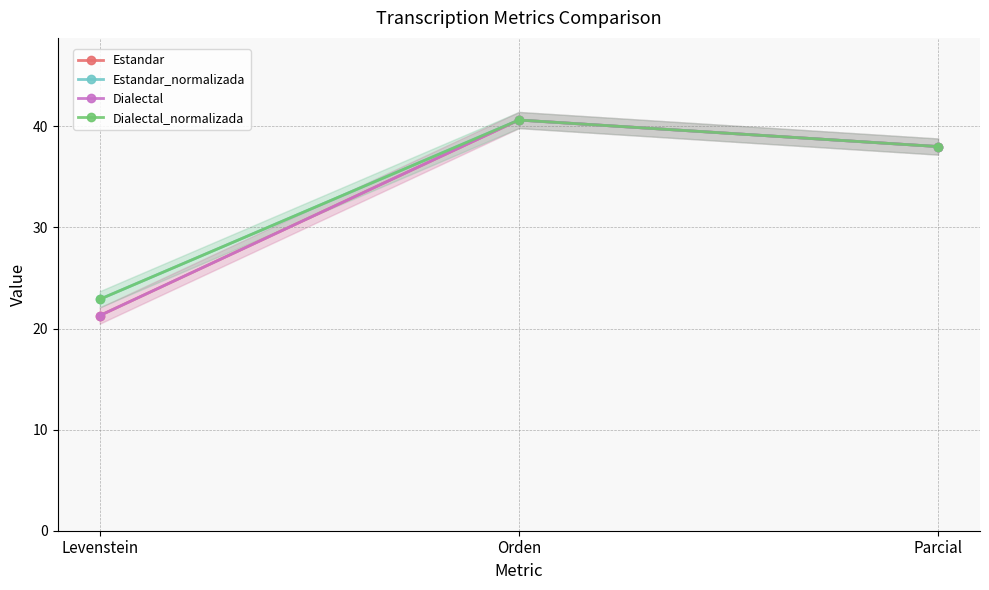

At how many categories does at least one series exceed 32?

2